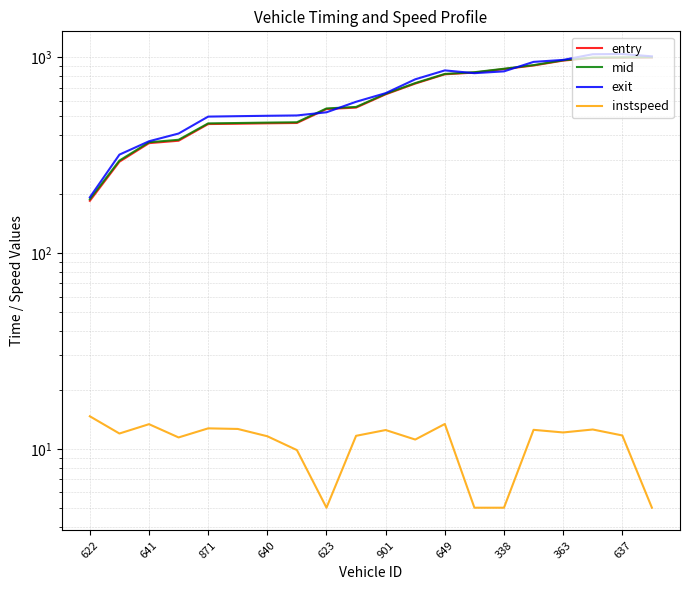

Which series has the largest total across all categories?

exit